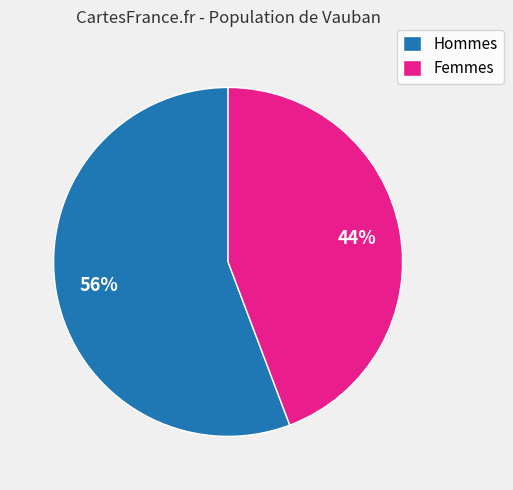

Approximately how many times larger is the value at Femmes compared to Hommes?

0.8